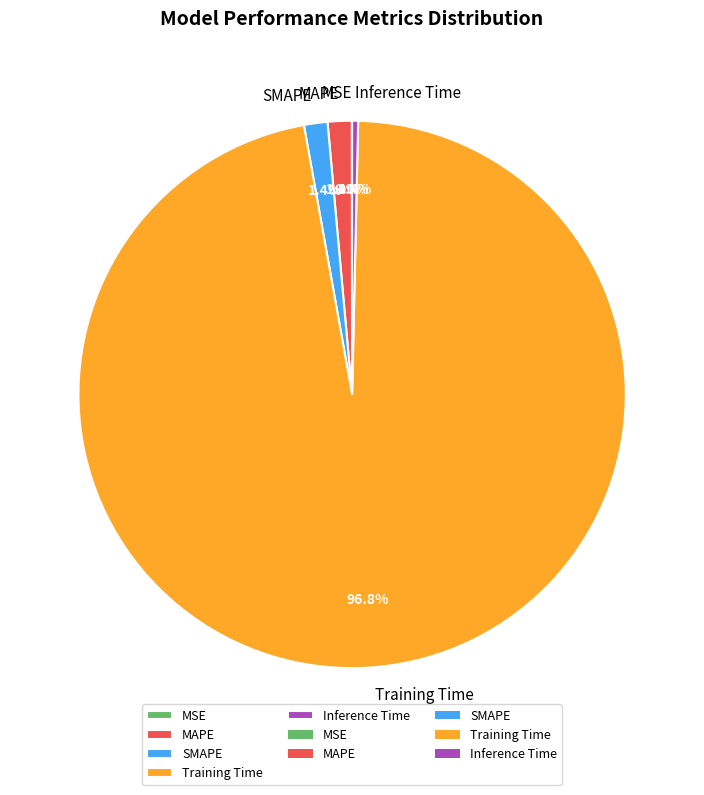

Combined, do Inference Time and MAPE account for over 50%?

No